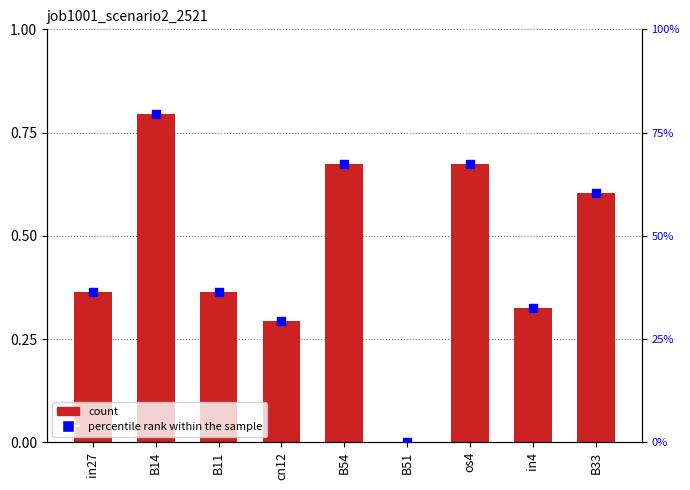

Is the value of percentile rank within the sample at in4 greater than the value of job1001_scenario2_2521 at os4?

No